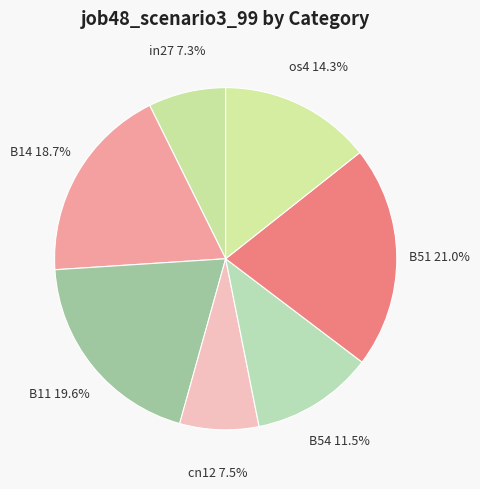

Is the sum of B11 and B51 greater than half?

No